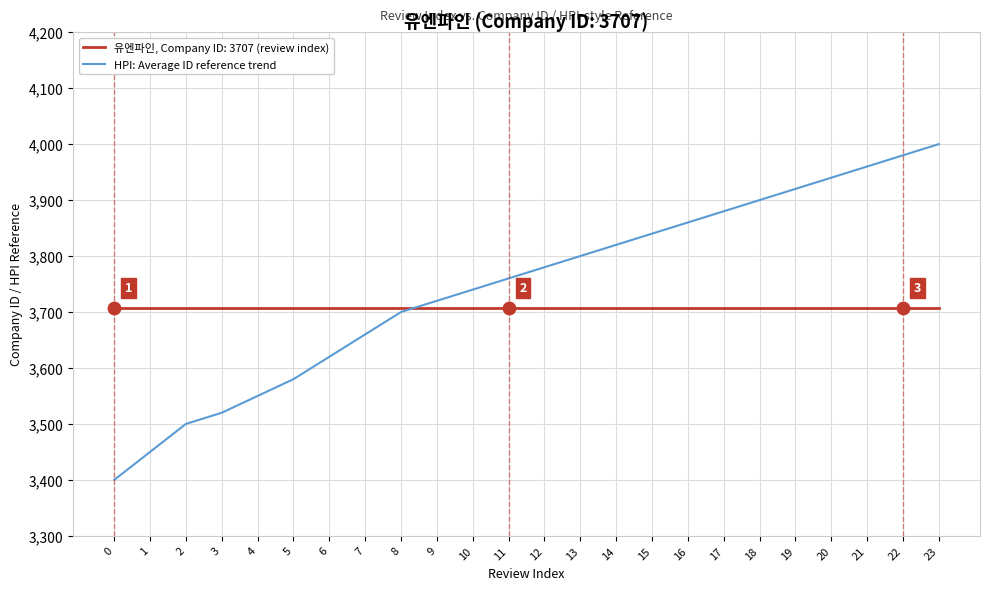

Which series changed the most between 0 and 23?

HPI: Average ID reference trend